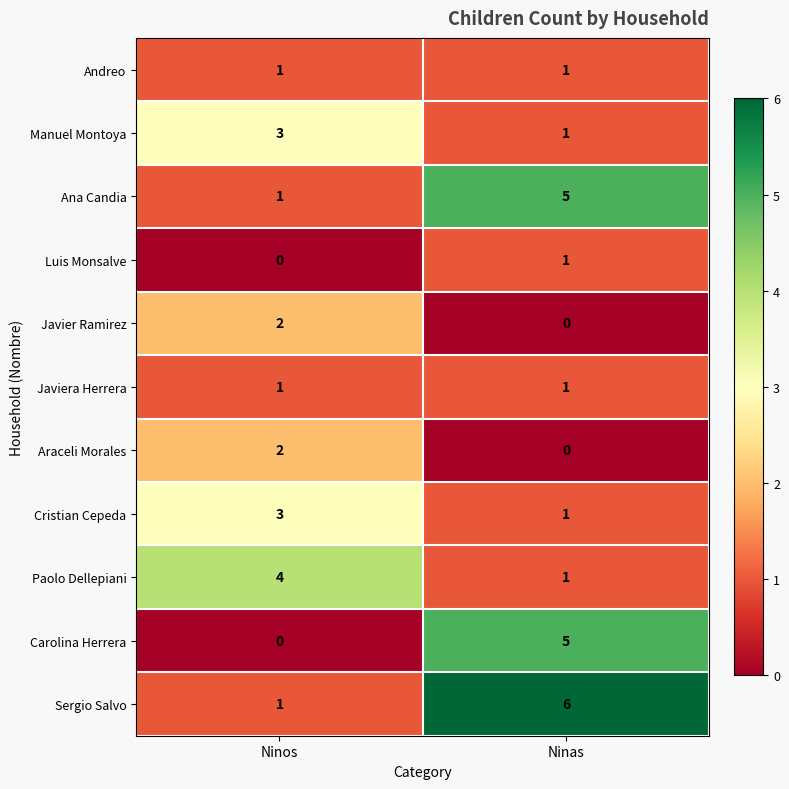

At which label does Carolina Herrera reach its minimum?

Ninos